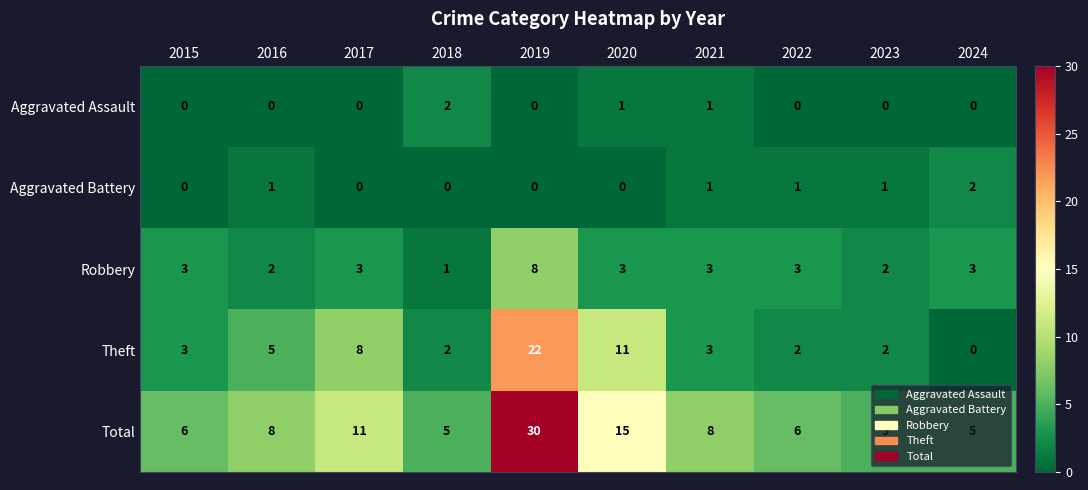

Between 2018 and 2021, which series saw the biggest shift?

Total